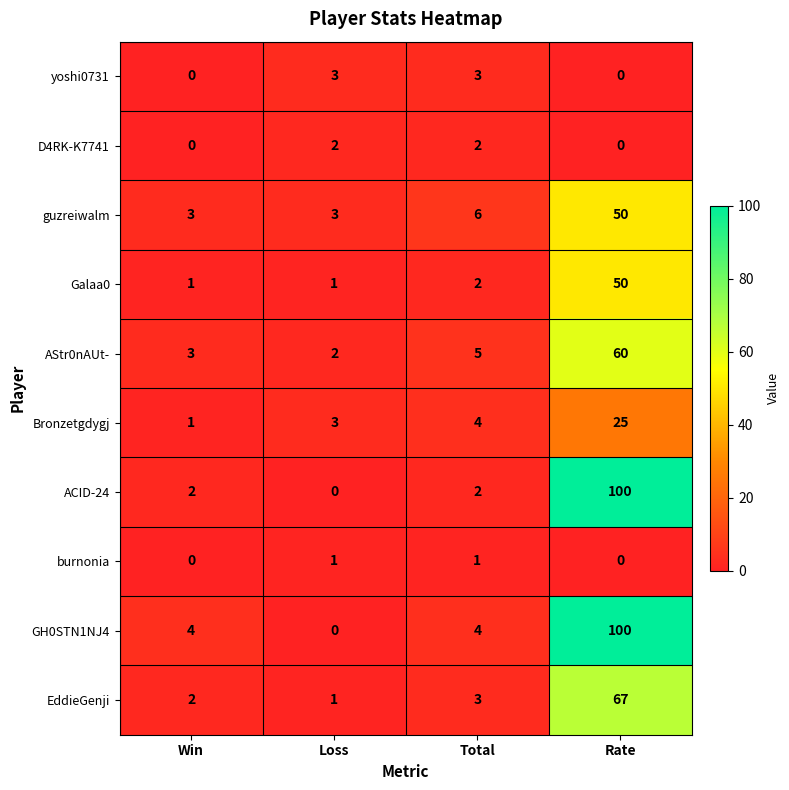

What is the greatest value displayed?

100